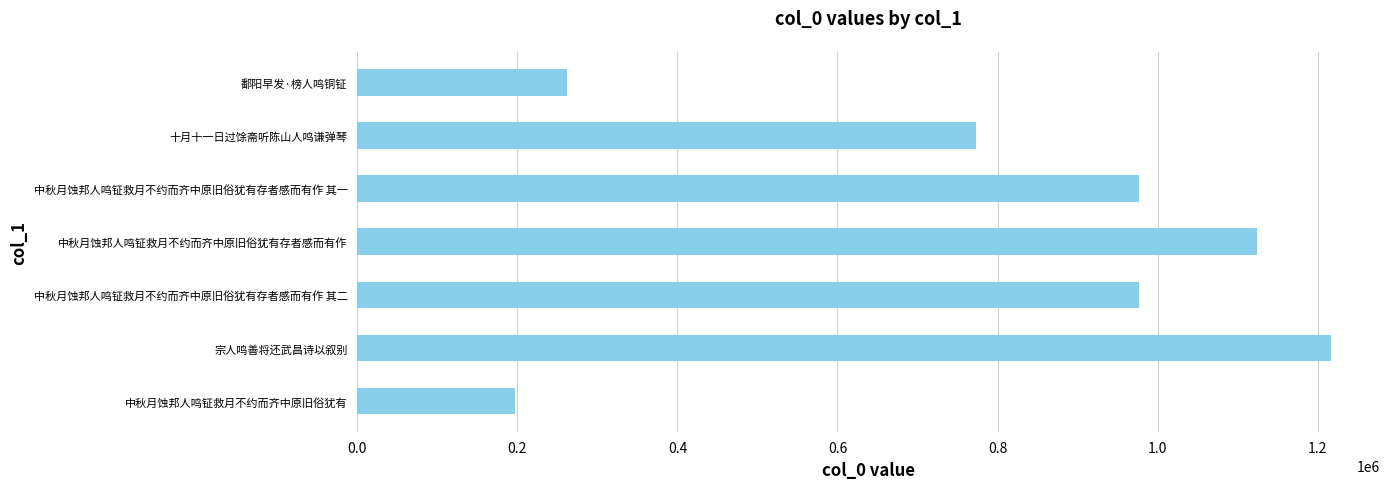

Read the value at 宗人鸣善将还武昌诗以叙别.

1217003